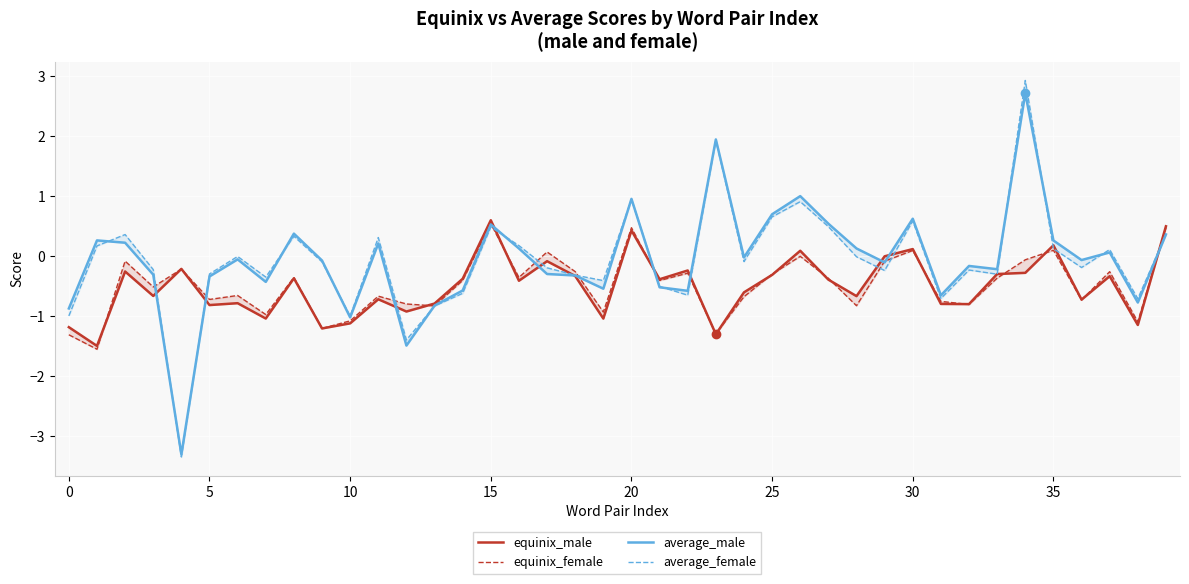

Is this an area chart (filled region under the line)?

No